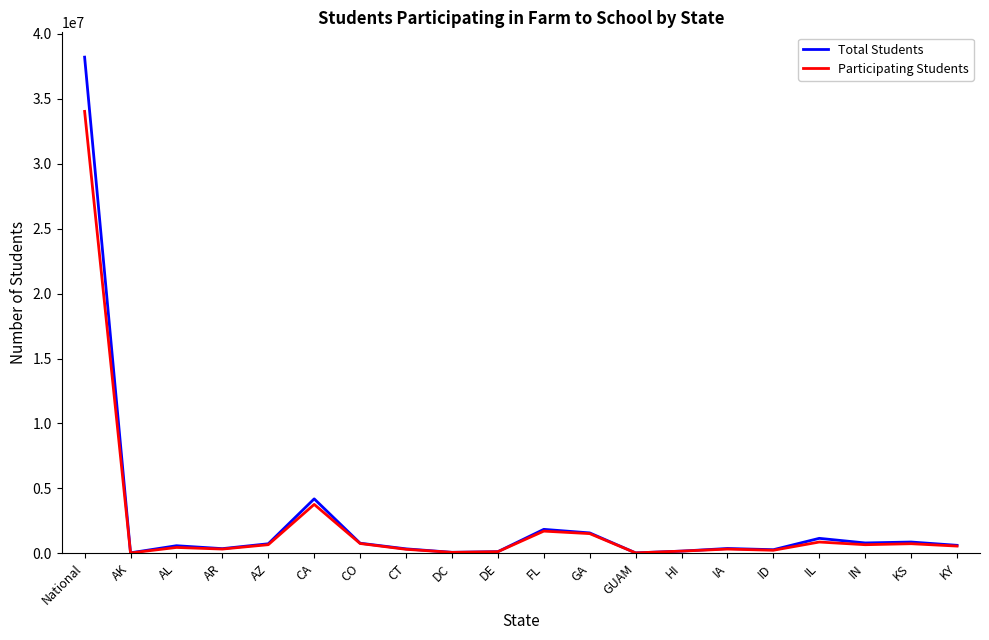

How many lines are shown in the chart?

2